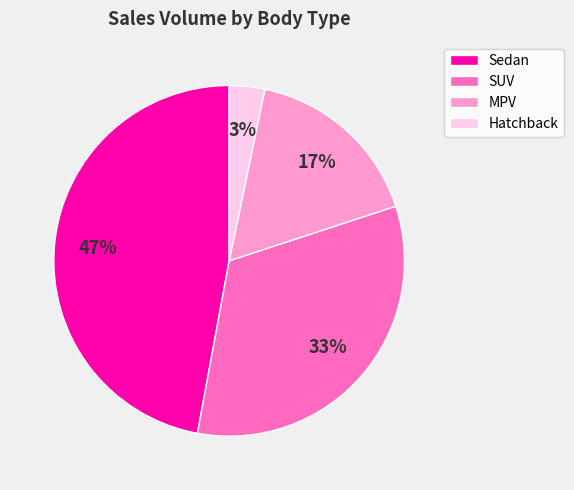

To the nearest percent, what percentage of the pie is Sedan?

47%